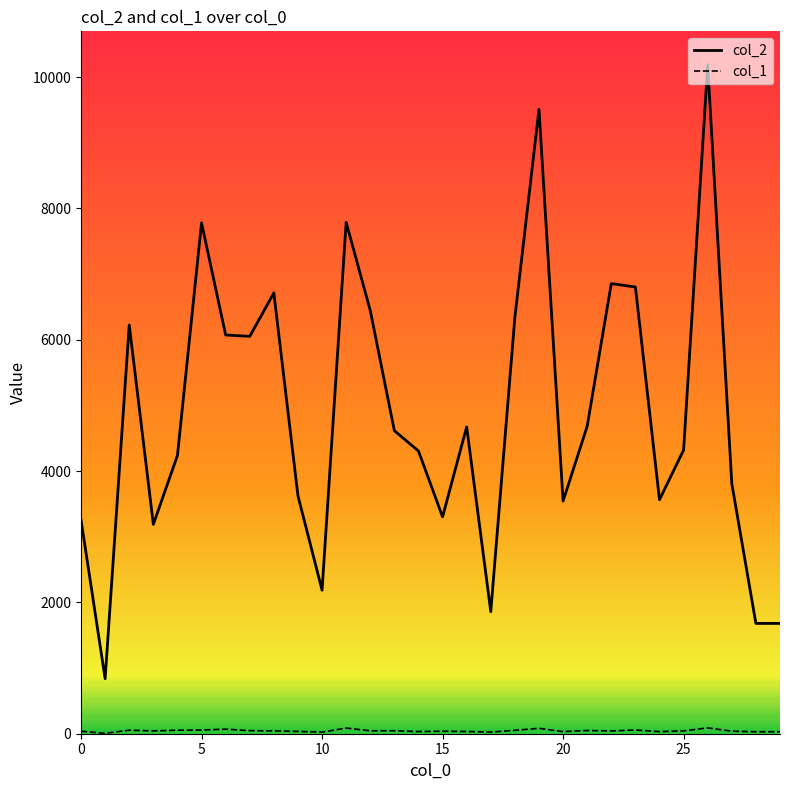

Which series has the largest total across all categories?

col_2